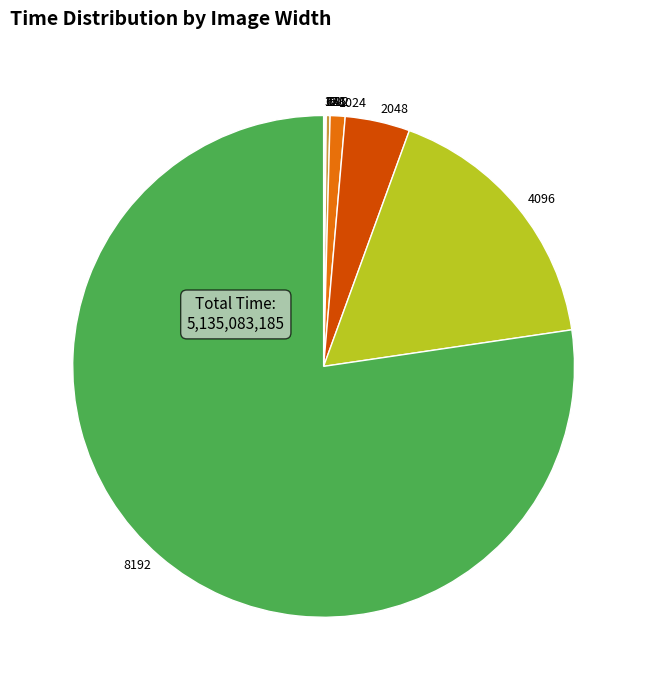

True or false: 1024 accounts for 11% of the total.

False